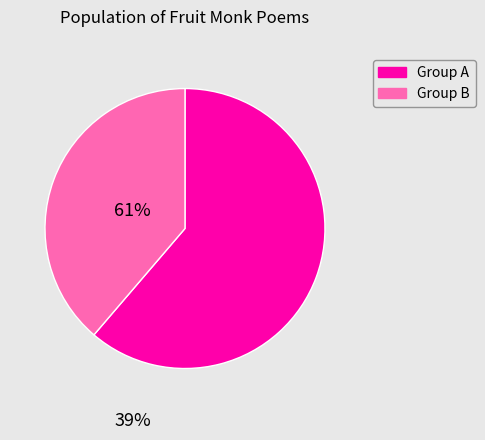

Is there a majority slice in this chart?

Yes